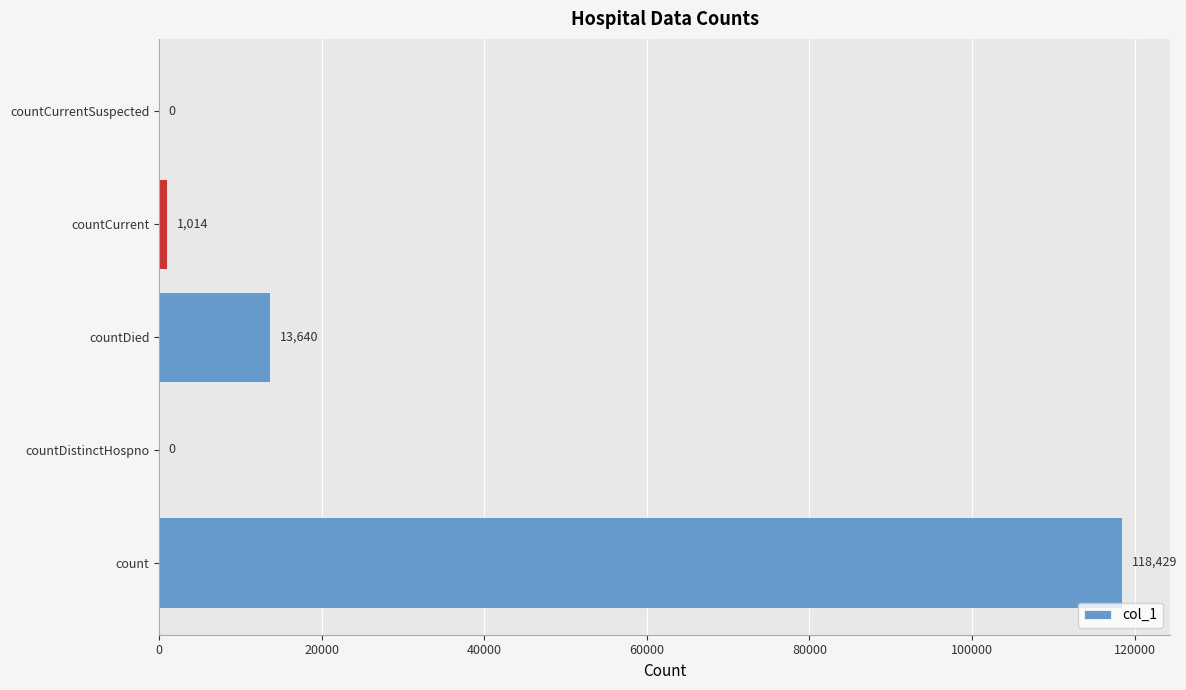

How many values are above zero?

3